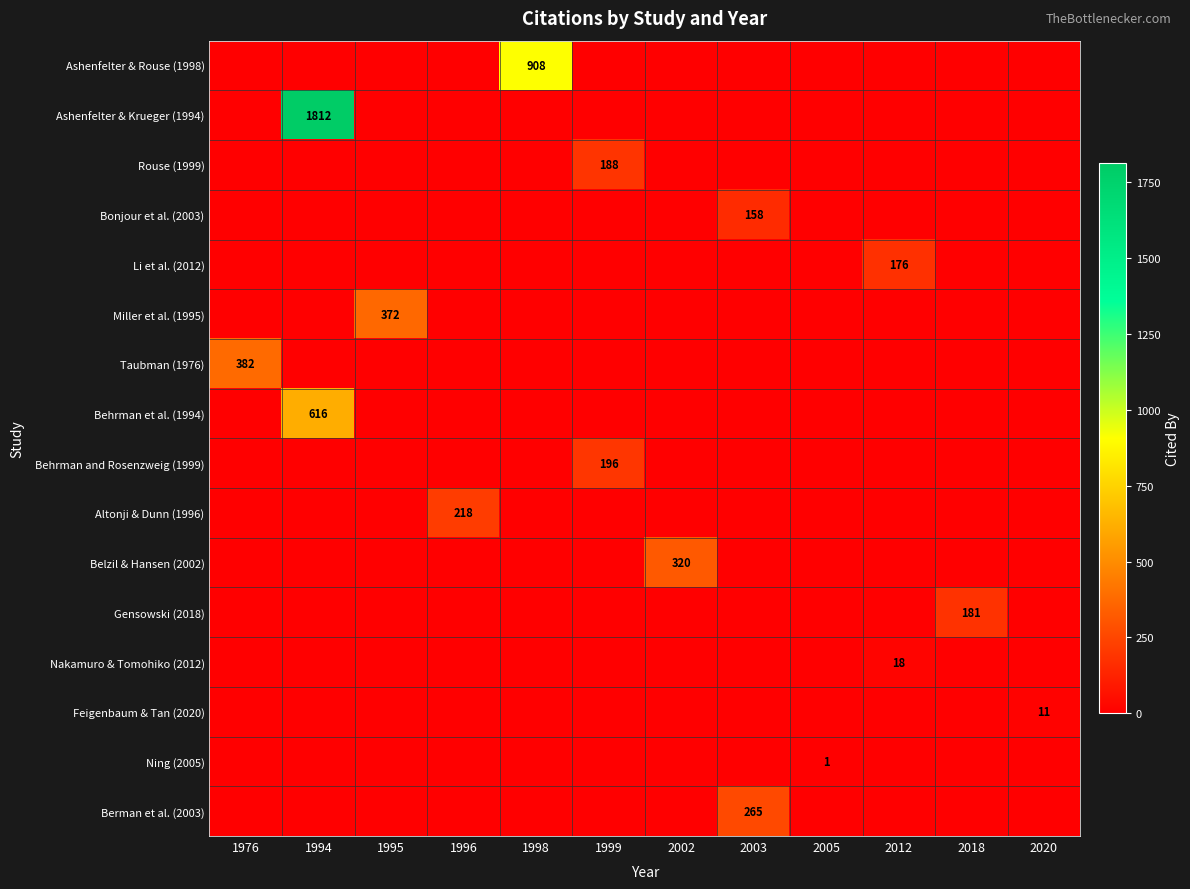

At how many categories does at least one series exceed 1308?

1